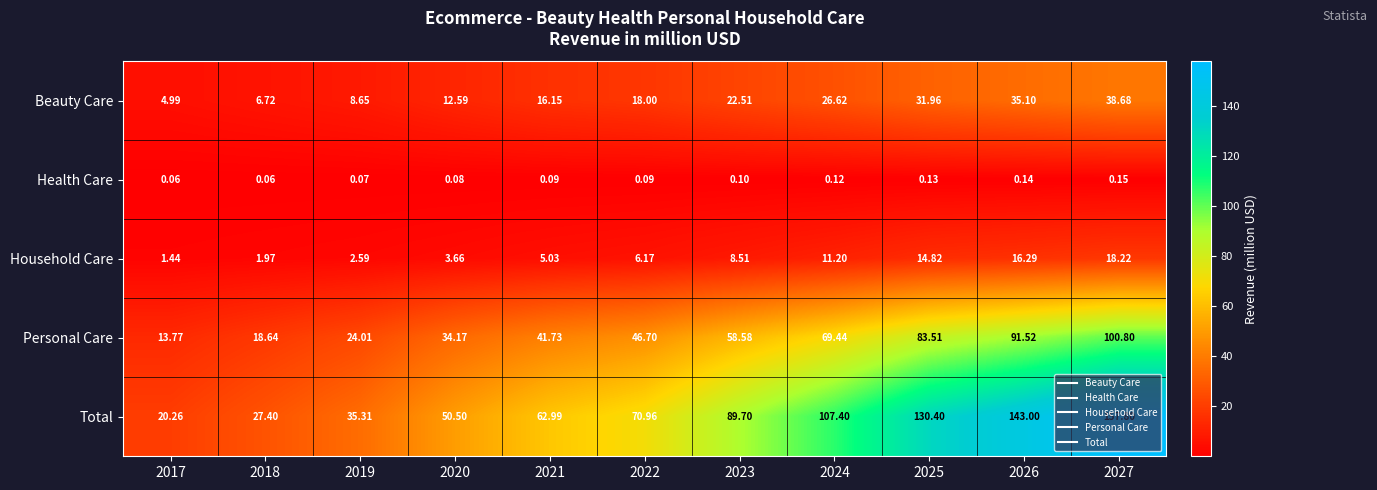

Rank the series by their maximum value, from highest to lowest.

Total, Personal Care, Beauty Care, Household Care, Health Care